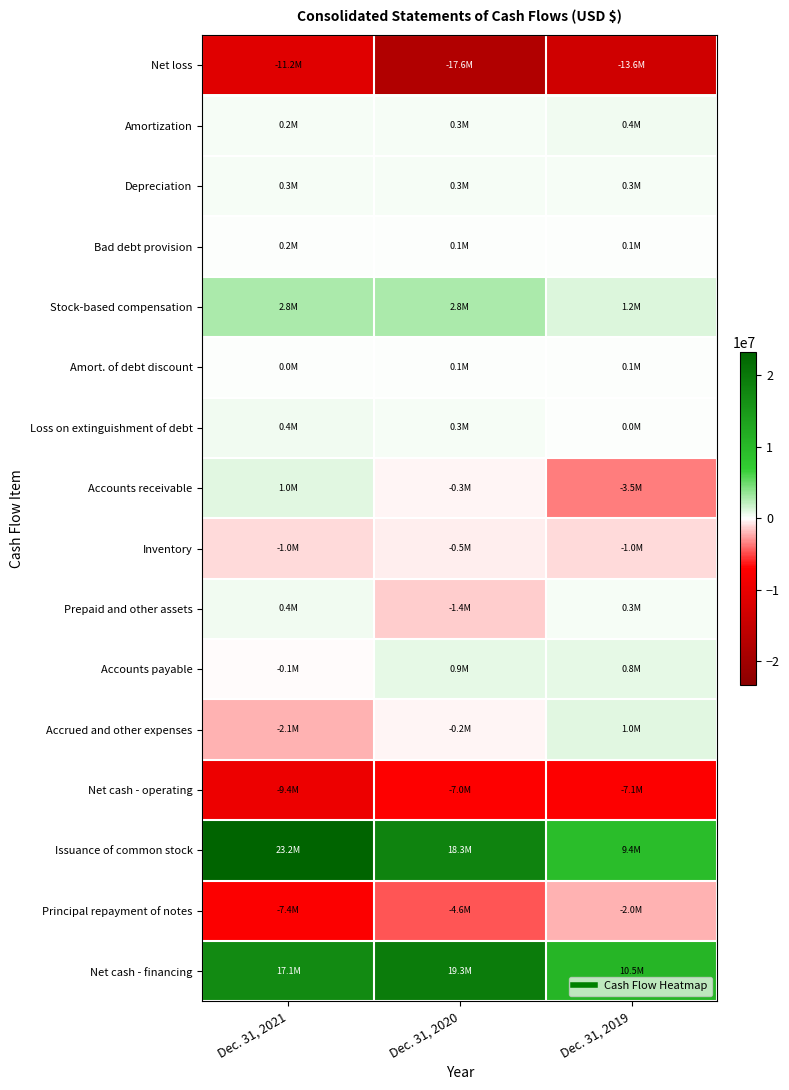

What is the total value across all series at Dec. 31, 2021?

14334000